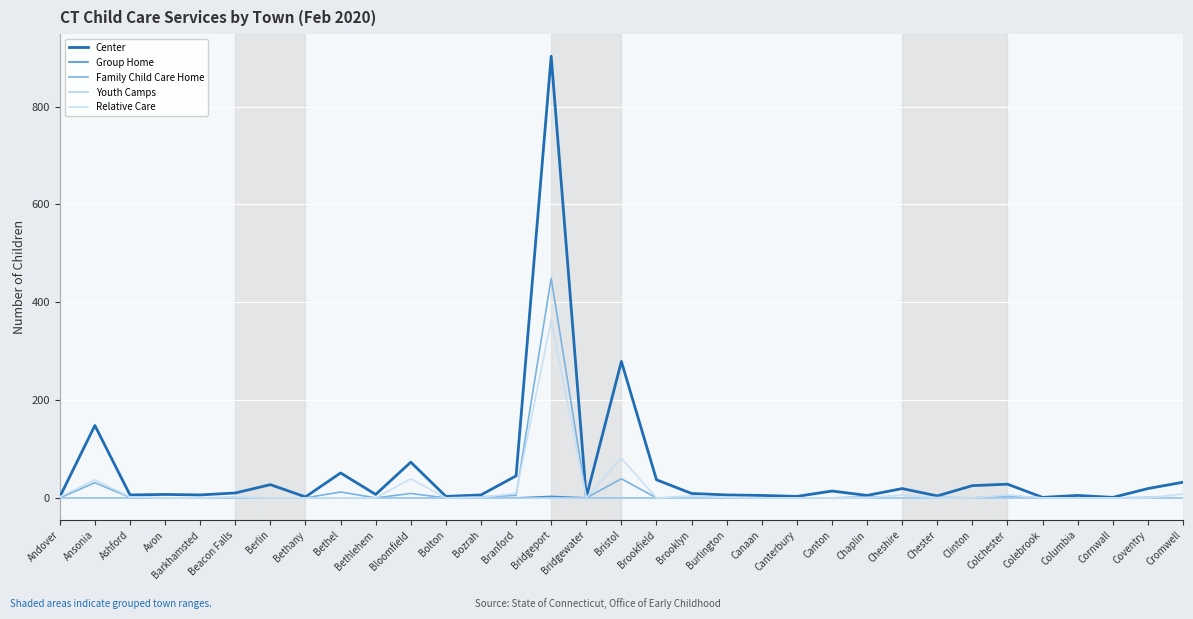

Is the value of Youth Camps at Canterbury greater than the value of Center at Clinton?

No